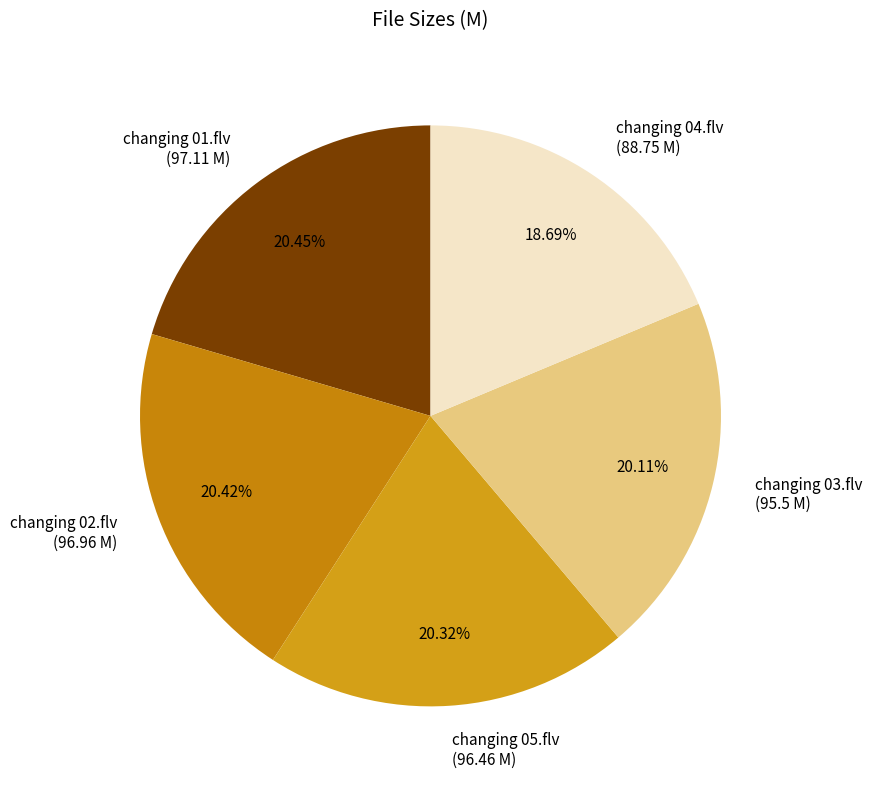

True or false: changing 03.flv accounts for 30% of the total.

False